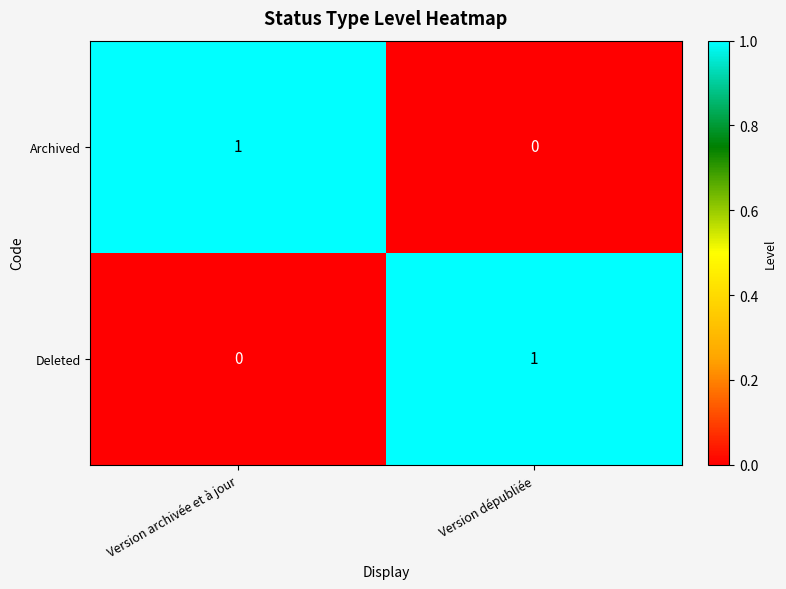

What is the total value across all series at Version dépubliée?

1